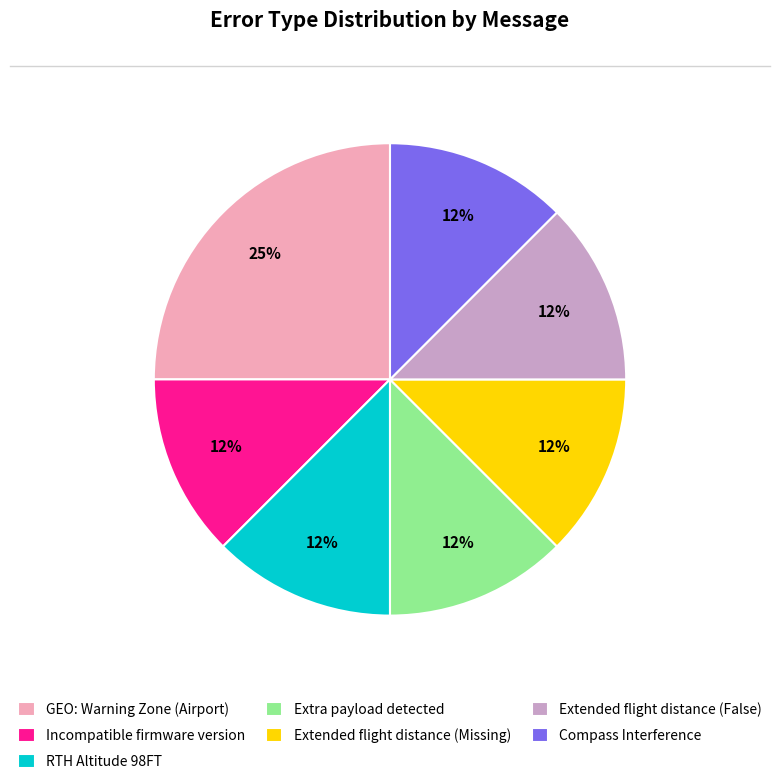

Approximately how many times larger is the value at Compass Interference compared to Extra payload detected?

1.0